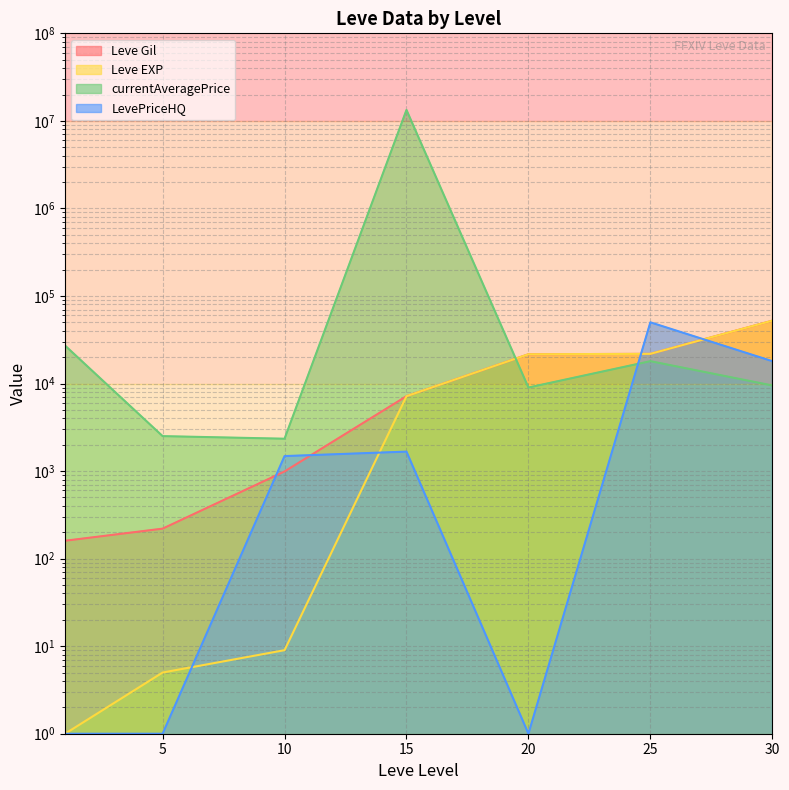

Is the value of LevePriceHQ at 10 greater than the value of Leve EXP at 30?

No